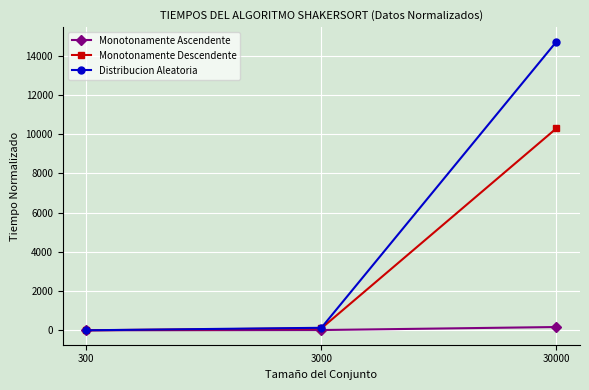

True or false: Distribucion Aleatoria has a value of 127.7 at 3000.

True